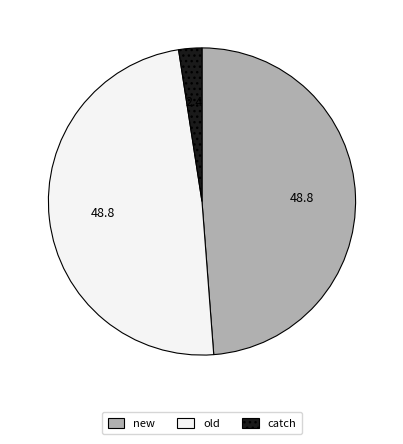

What is the ratio of the value at new to the value at old?

1.0